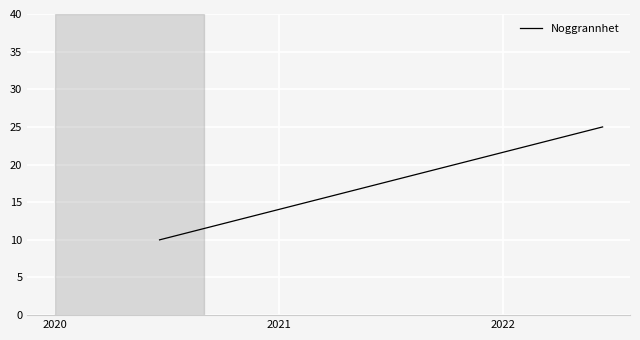

How many values are between 10 and 25?

3